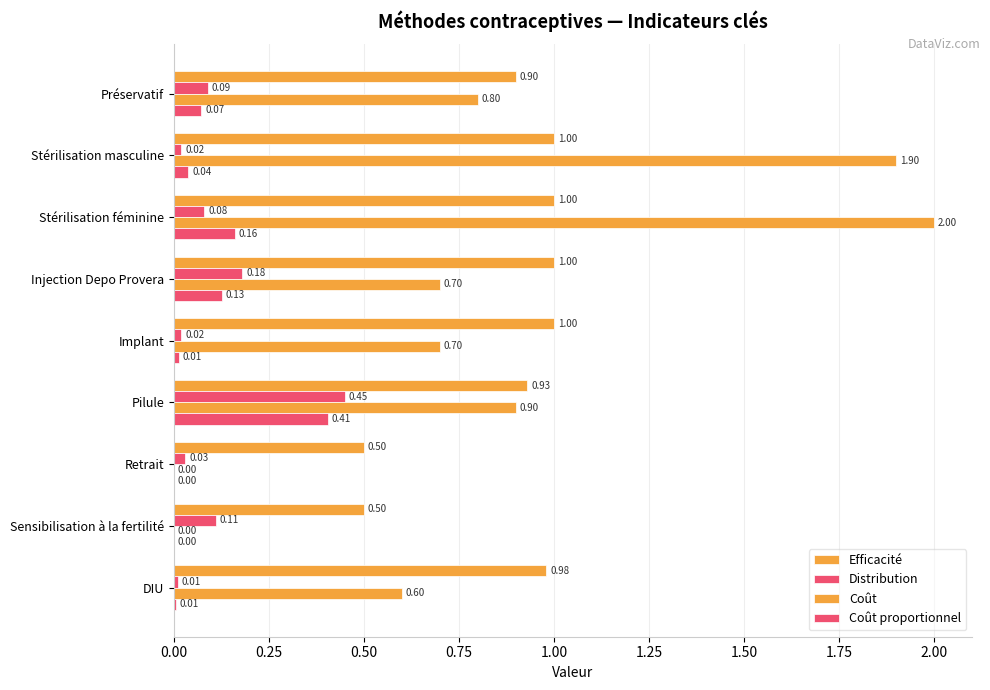

What is the sum of all Coût values?

7.6